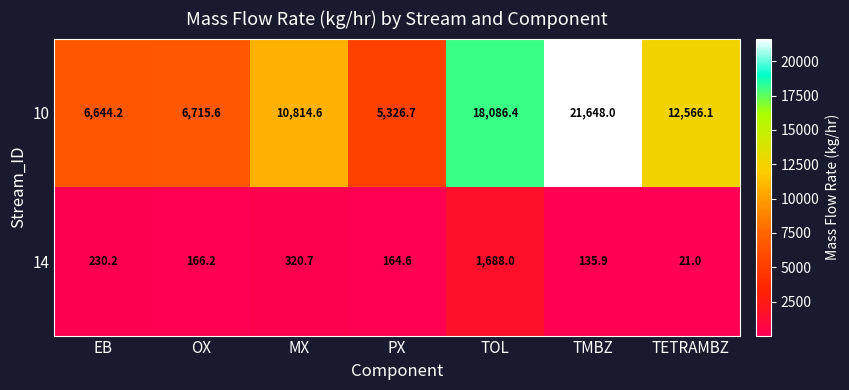

Rank the series at TETRAMBZ from lowest to highest value.

14, 10